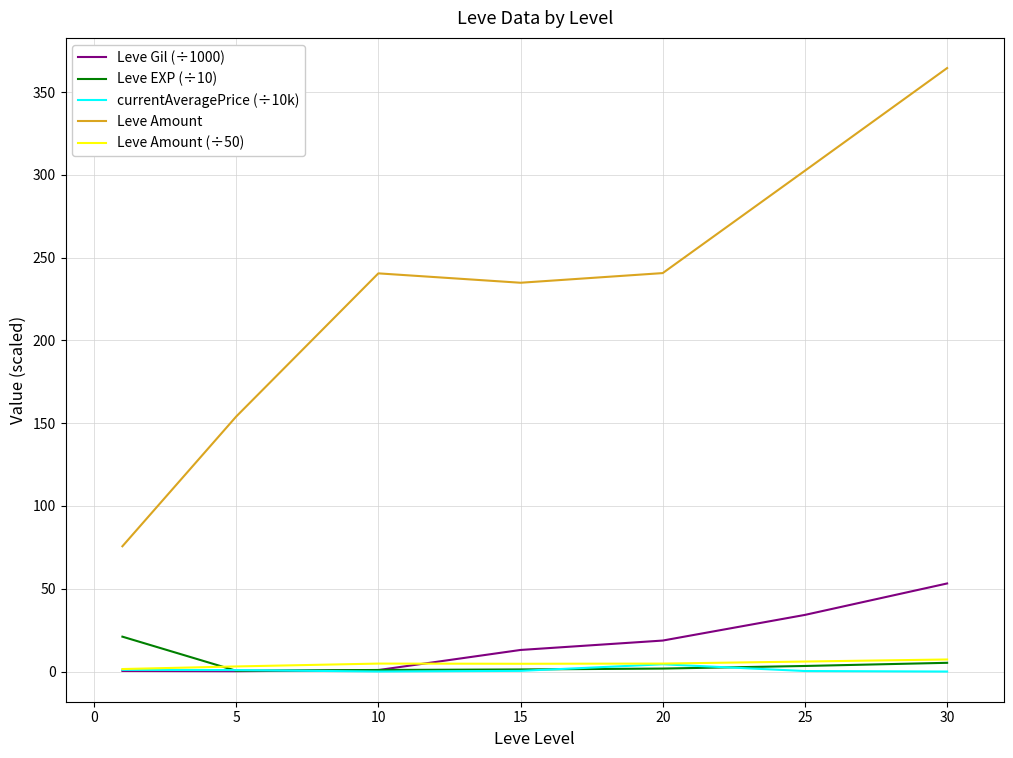

Which series has the largest total across all categories?

Leve Amount